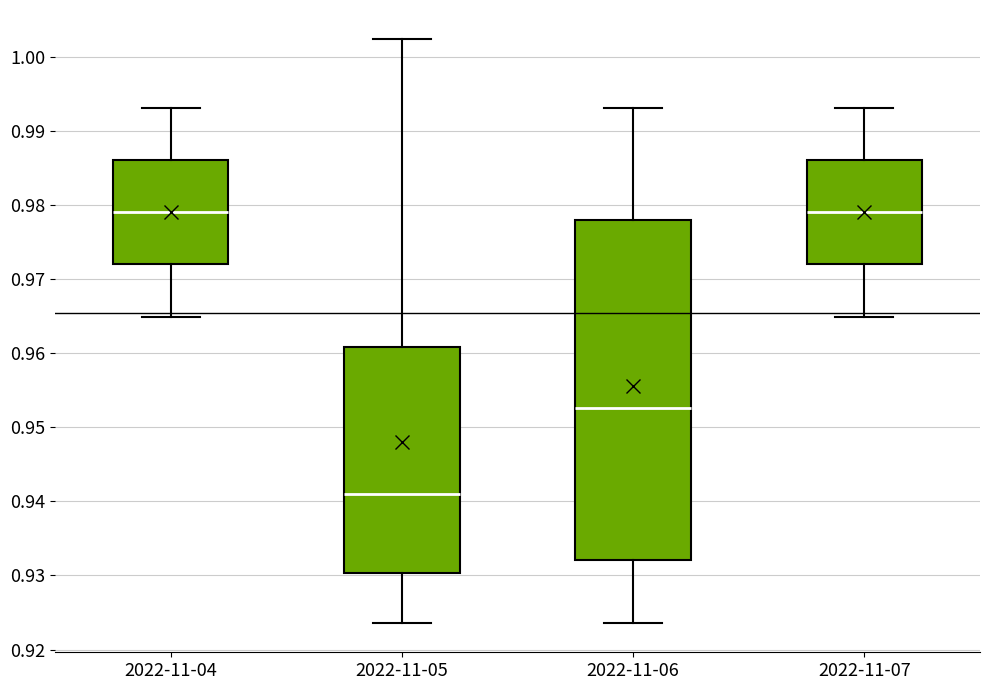

Reading left to right, read every box against the y-axis: the position of its median line, the range the box covers, and the ends of its whiskers. The values are not printed on the chart, so give them approximately, as read against the axis.

2022-11-04: median 0.979, box 0.972 to 0.986, whiskers 0.965 to 0.993
2022-11-05: median 0.941, box 0.930 to 0.961, whiskers 0.924 to 1.002
2022-11-06: median 0.953, box 0.932 to 0.978, whiskers 0.924 to 0.993
2022-11-07: median 0.979, box 0.972 to 0.986, whiskers 0.965 to 0.993